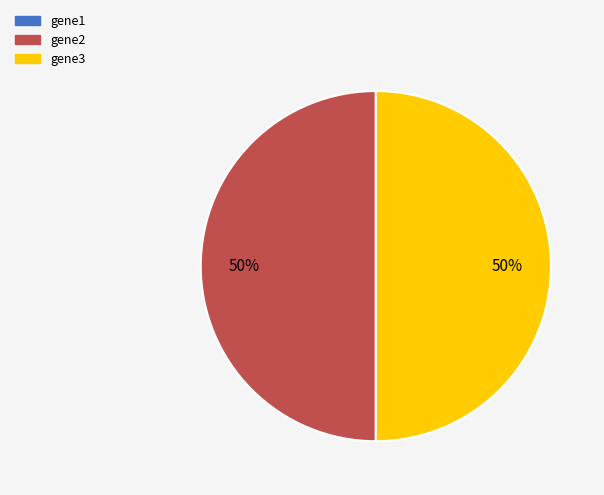

True or false: gene3 accounts for 50% of the total.

True